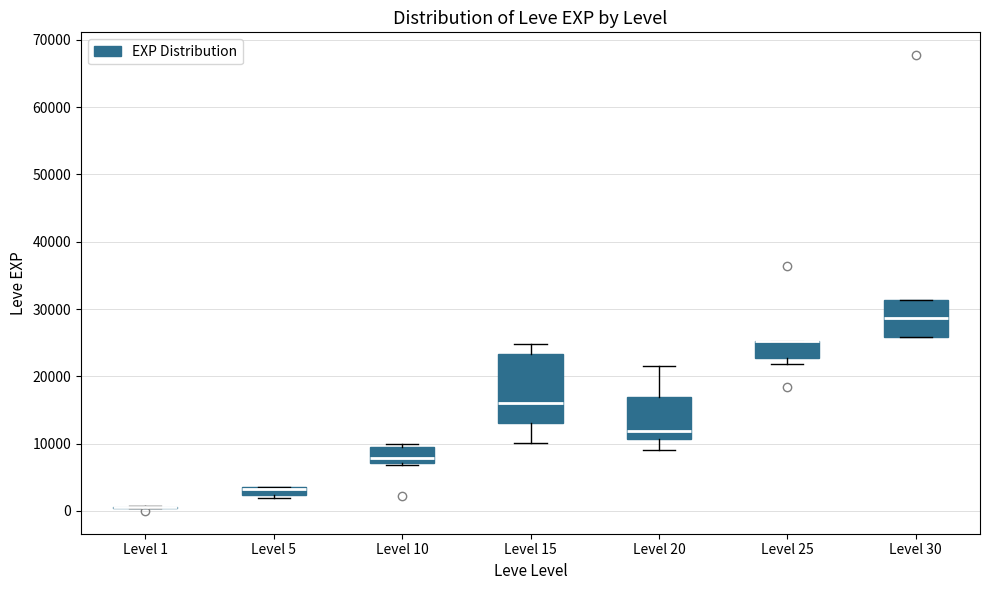

Which box is the tallest, from its lower edge to its upper edge?

Level 15